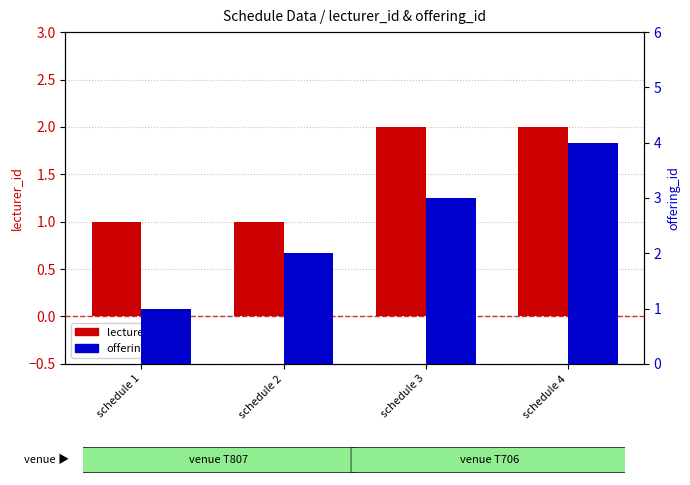

What is the highest value of the offering_id series?

4